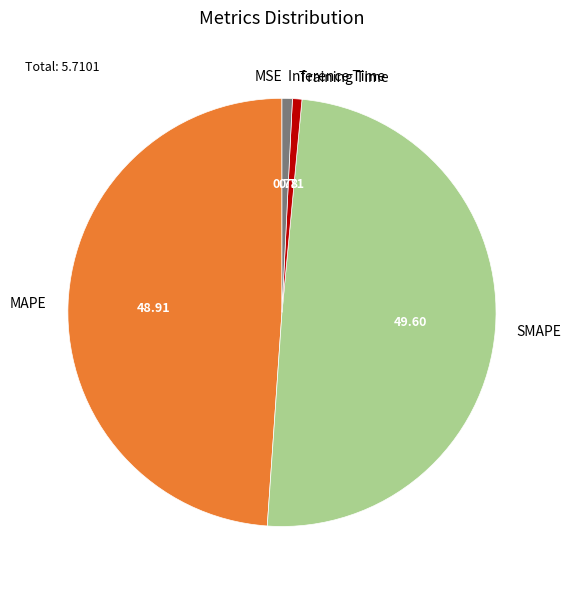

Does any single category account for the majority?

No